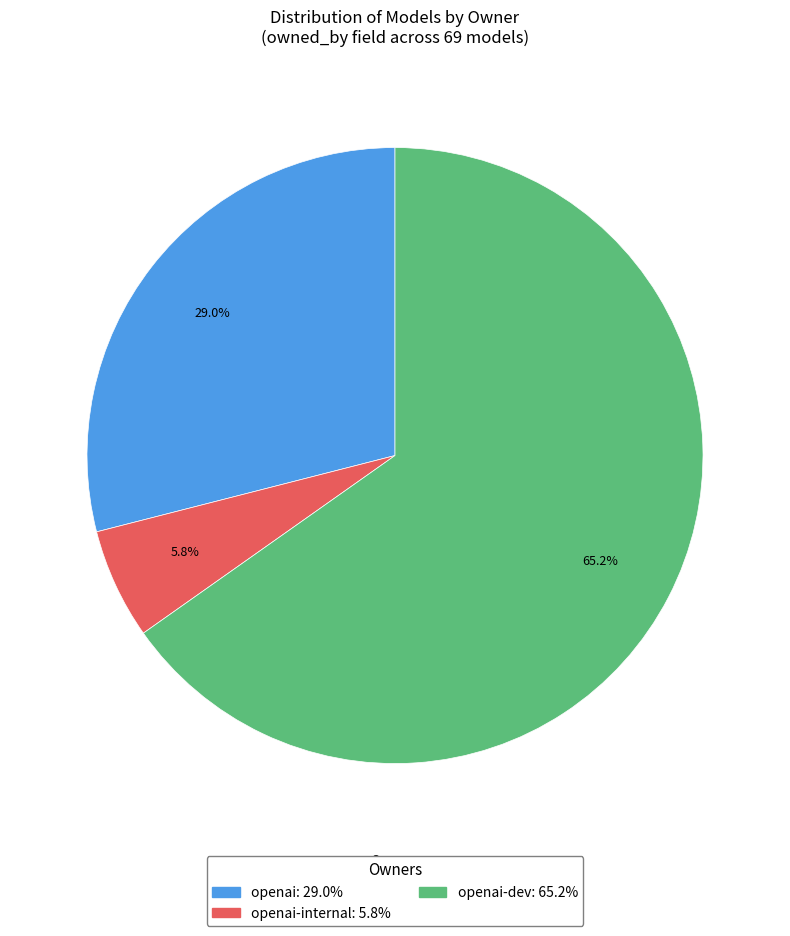

Does any single category account for the majority?

Yes